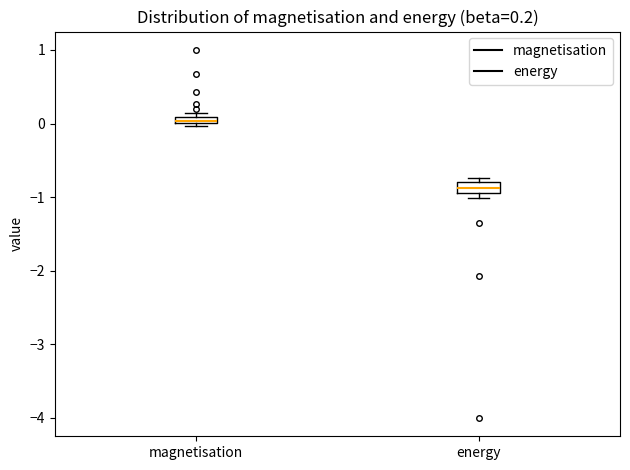

Which box has the highest median line?

magnetisation